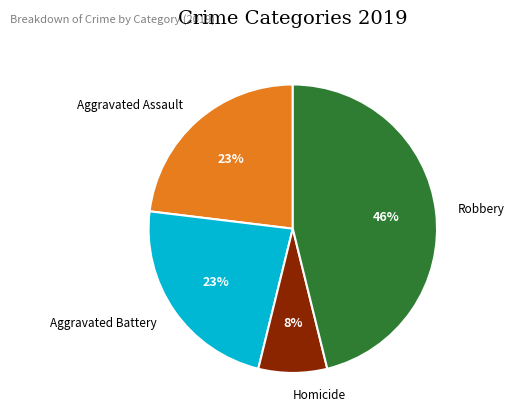

To the nearest percent, what is the combined percentage of Aggravated Assault and Robbery?

69%